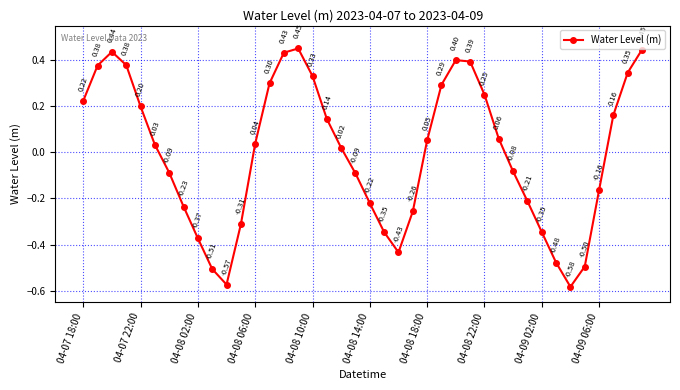

How many points are higher than both their immediate neighbors (excluding endpoints)?

3